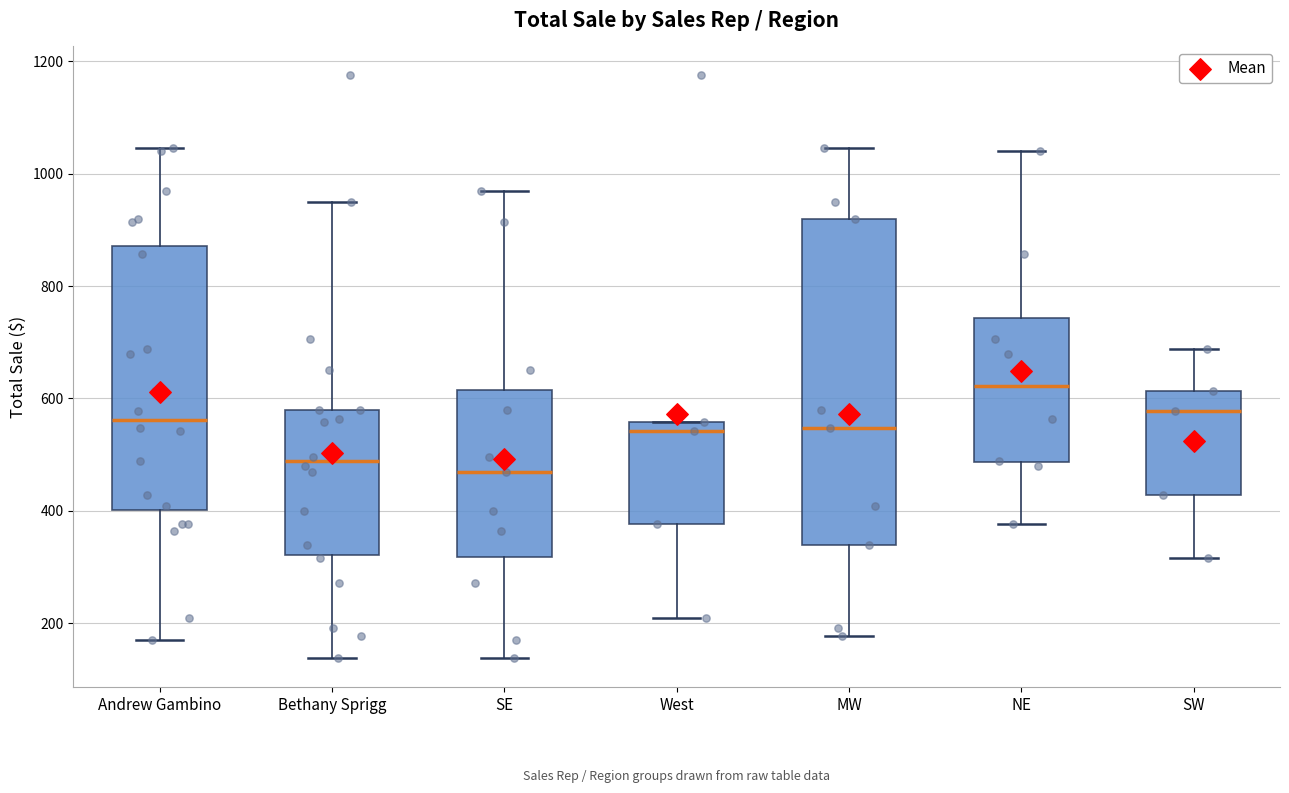

Which box is the tallest, from its lower edge to its upper edge?

MW